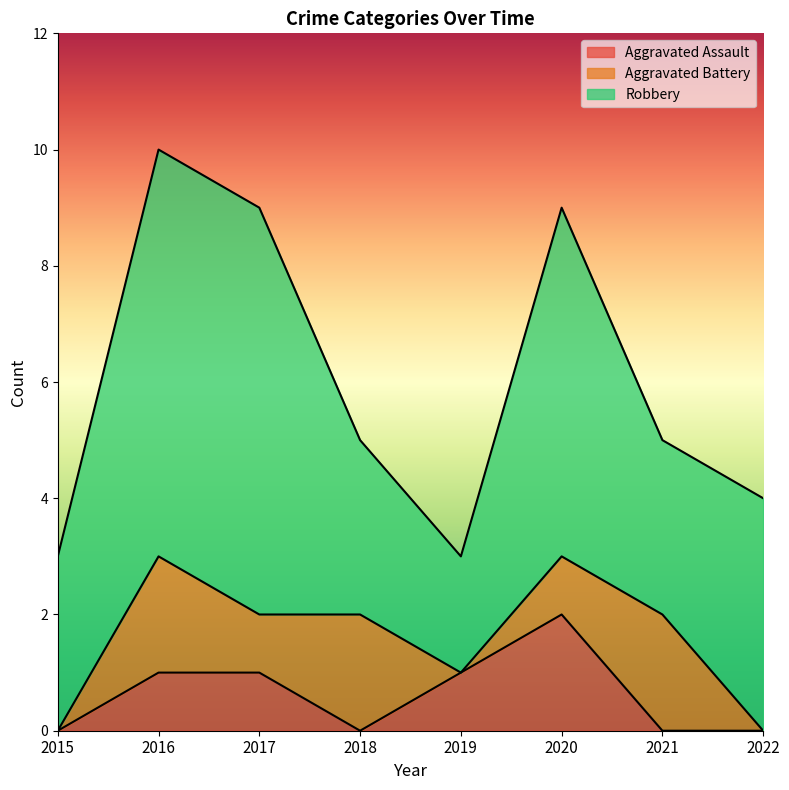

Which series changed the most between 2015 and 2021?

Aggravated Battery